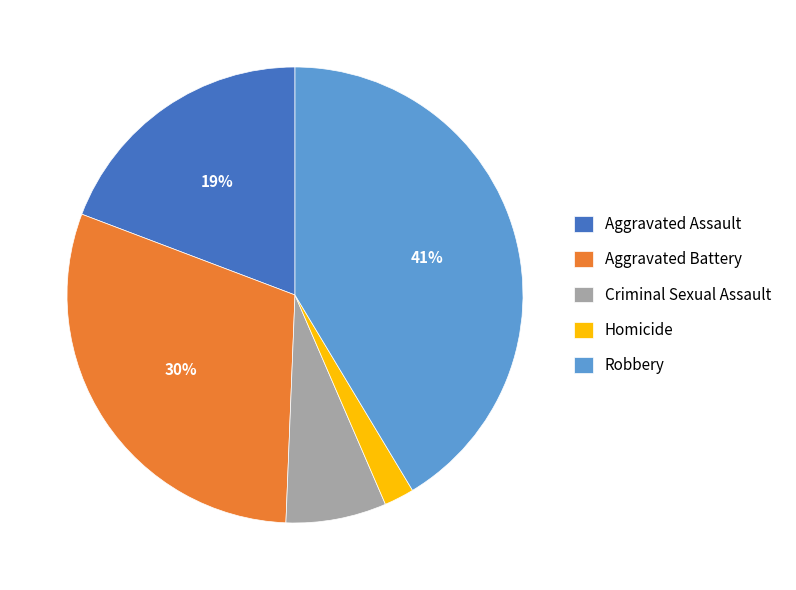

What percentage is the Aggravated Assault slice, to the nearest percent?

19%